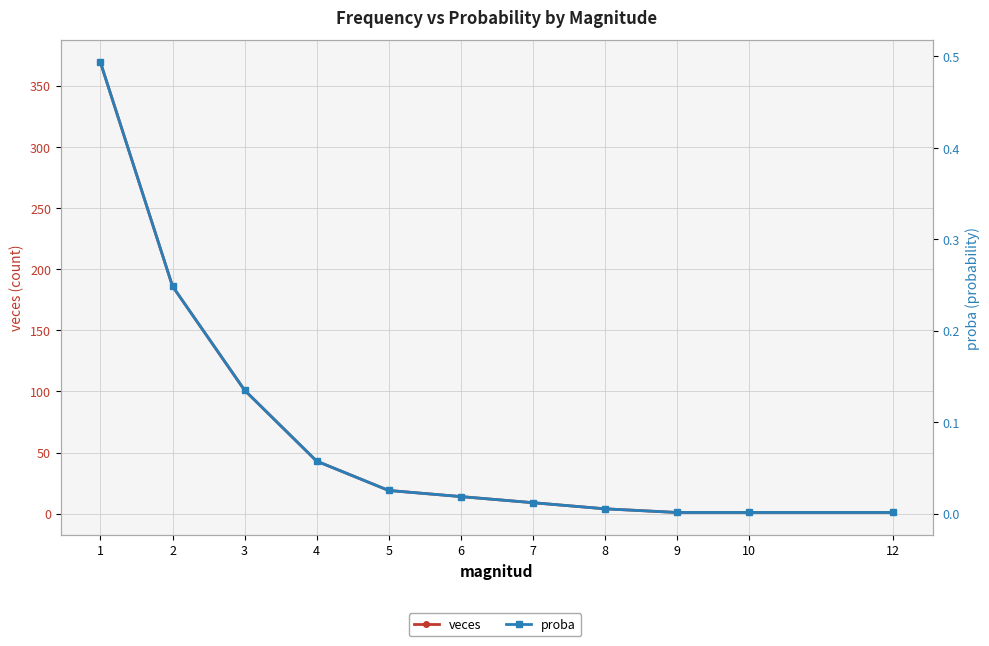

Is it true that proba equals 0.5 at 1?

True